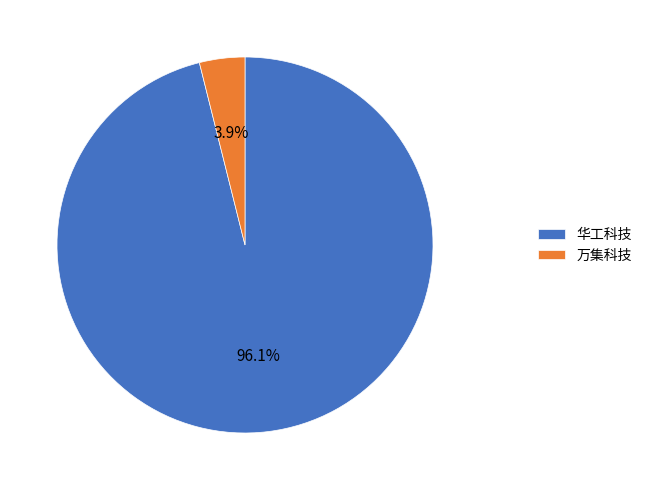

What is the largest slice in the pie chart?

华工科技